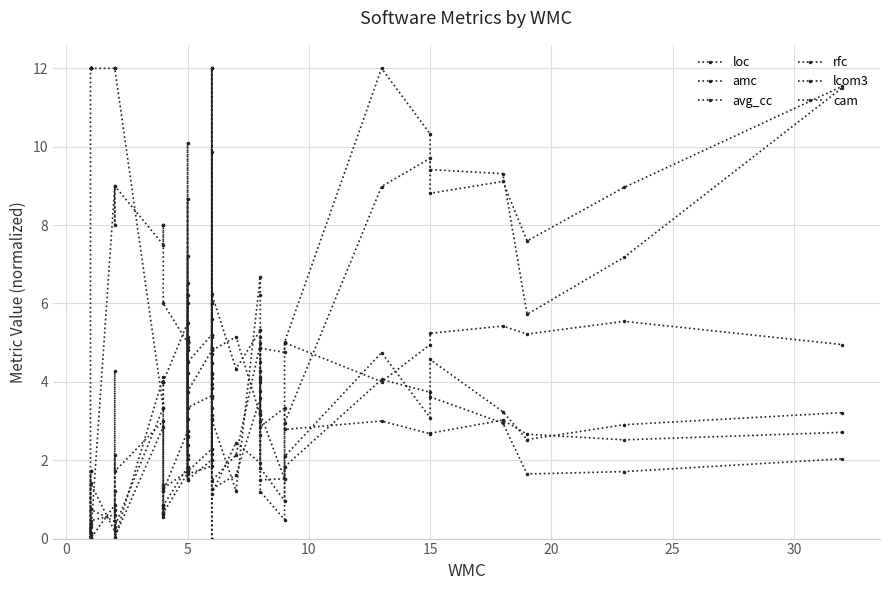

What is the sum of all lcom3 values?

242.6